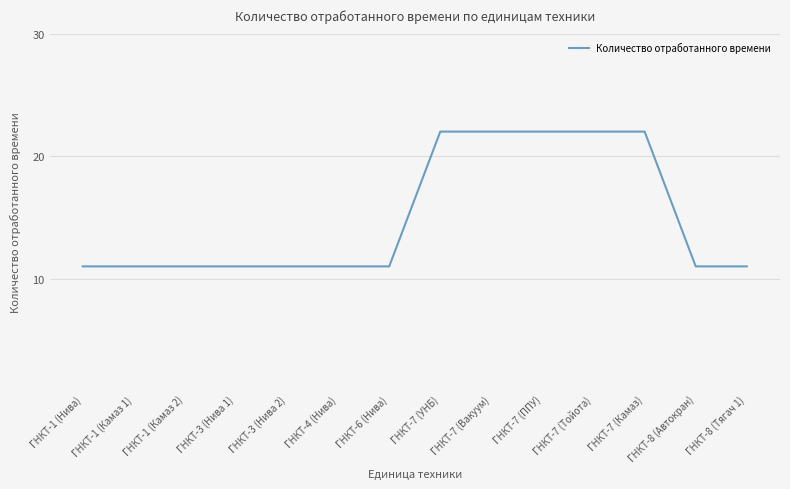

What position from the right is ГНКТ-3 (Нива 2)?

10